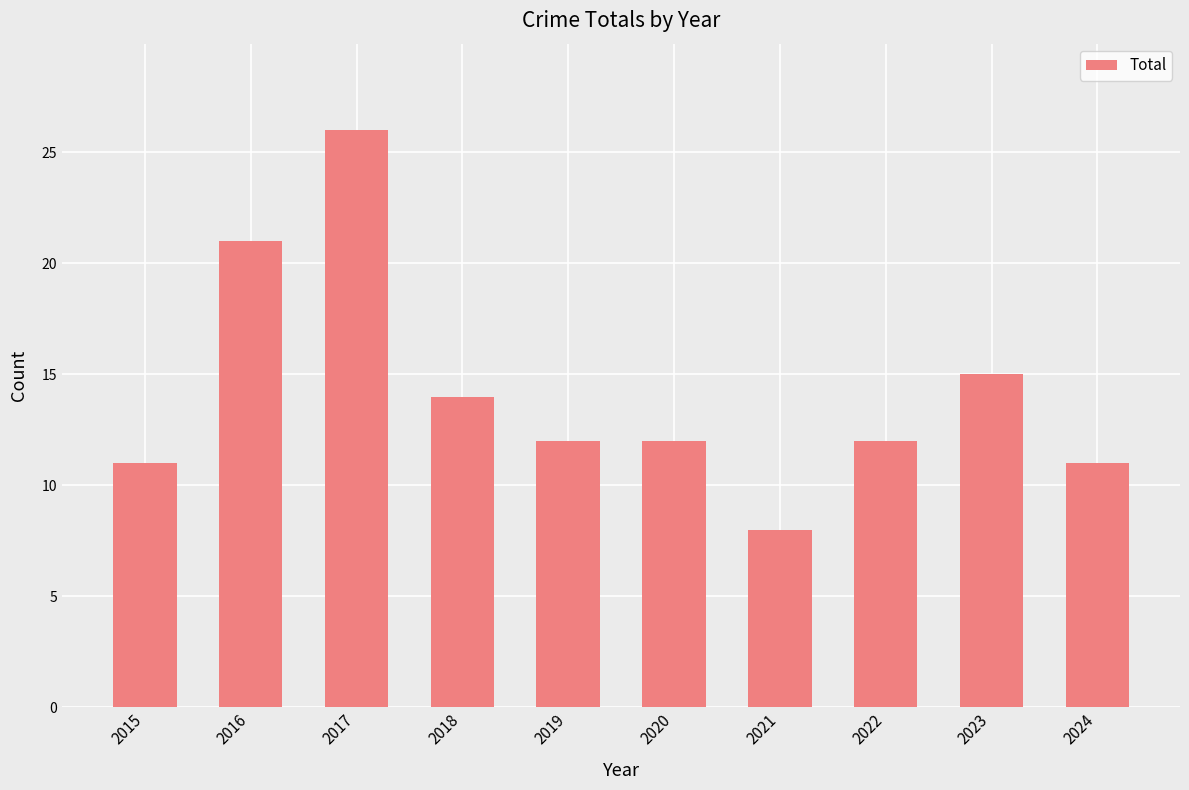

How many bars are there in total?

10